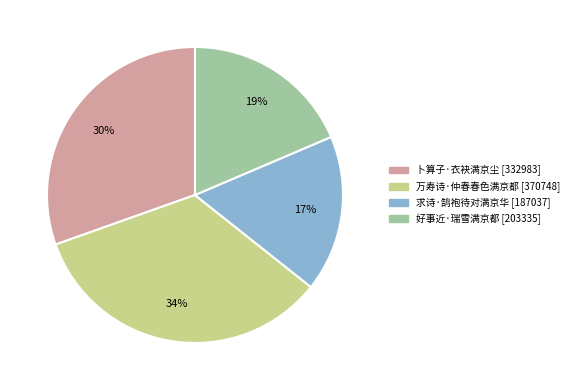

What percentage is the 好事近·瑞雪满京都 slice, to the nearest percent?

19%